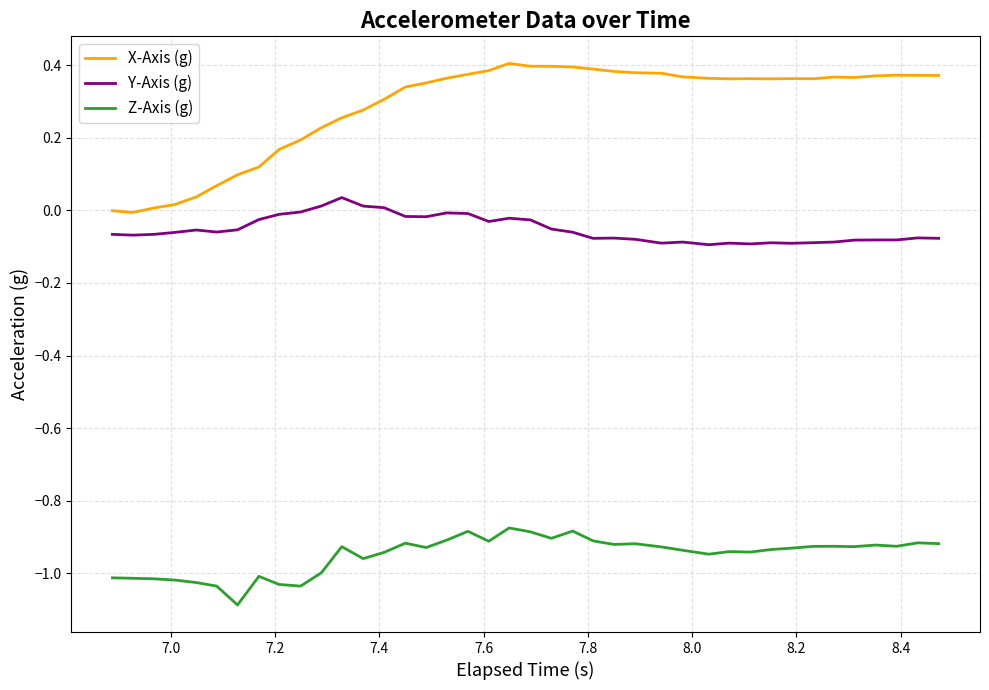

What is the sum of all X-Axis (g) values?

11.5